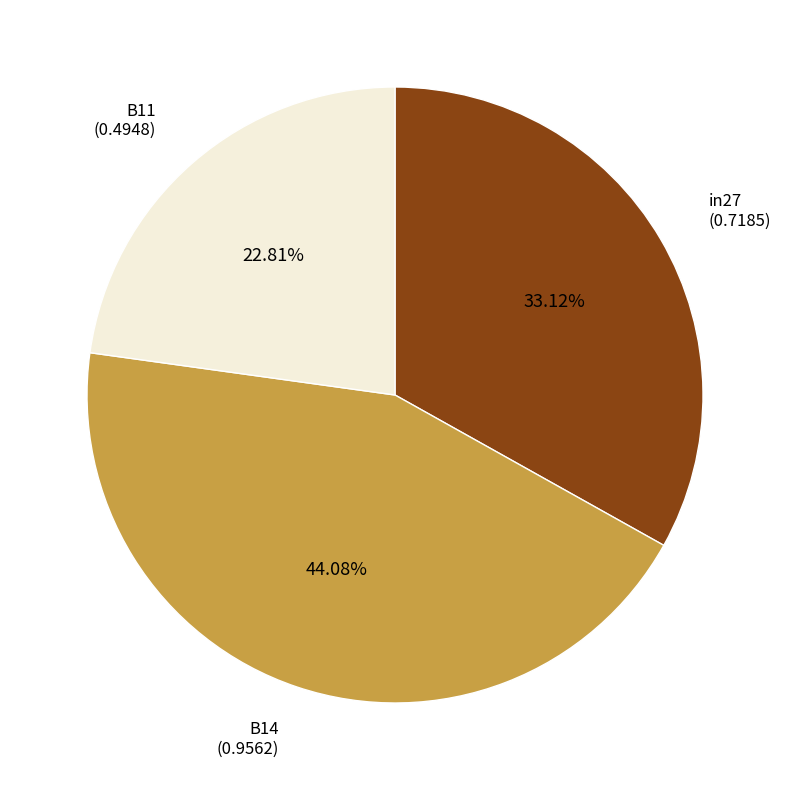

Is it true that B14 is 58% of the pie?

False